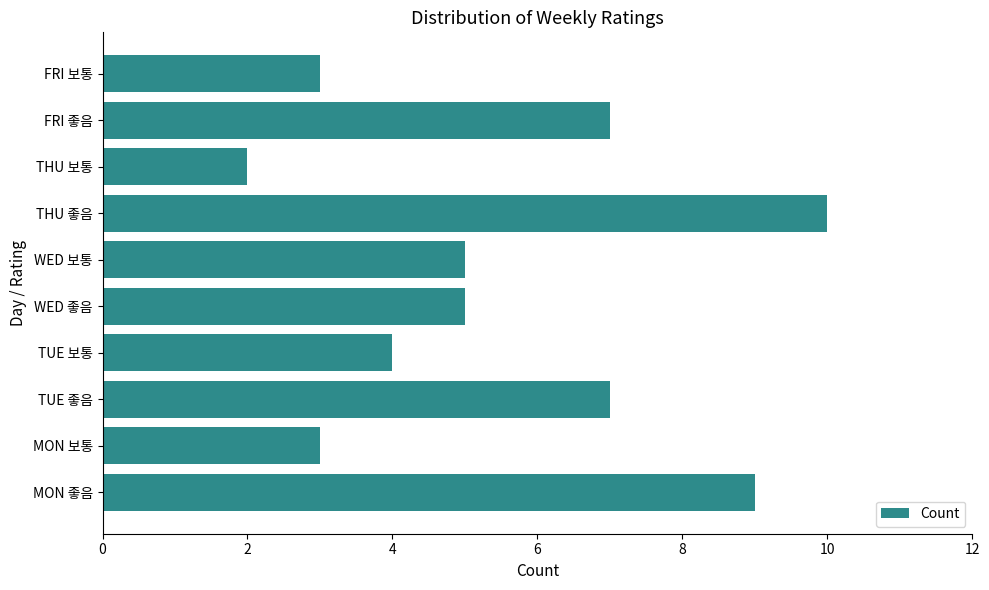

What is the smallest value displayed?

2